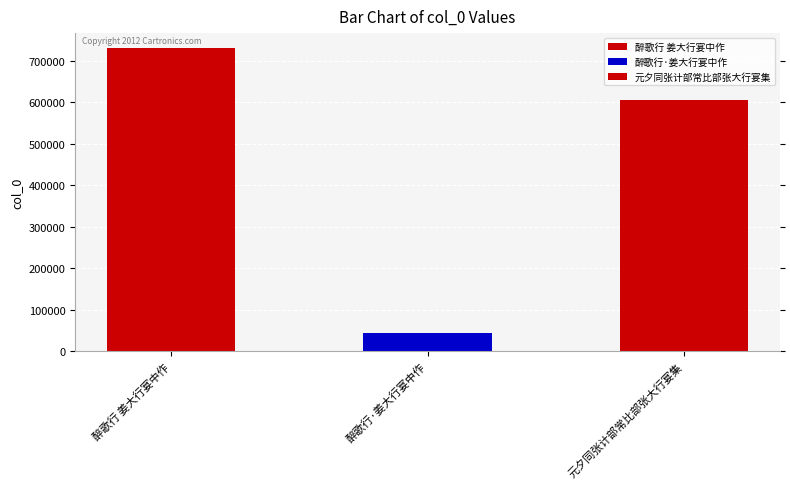

Count the number of values greater than 606092.

1